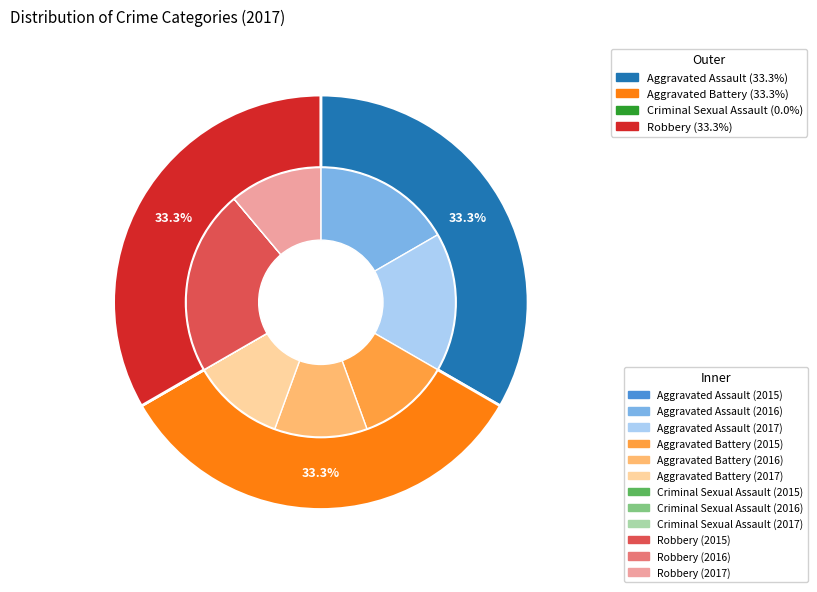

To the nearest percent, what is the combined percentage of Aggravated Assault and Criminal Sexual Assault?

33%